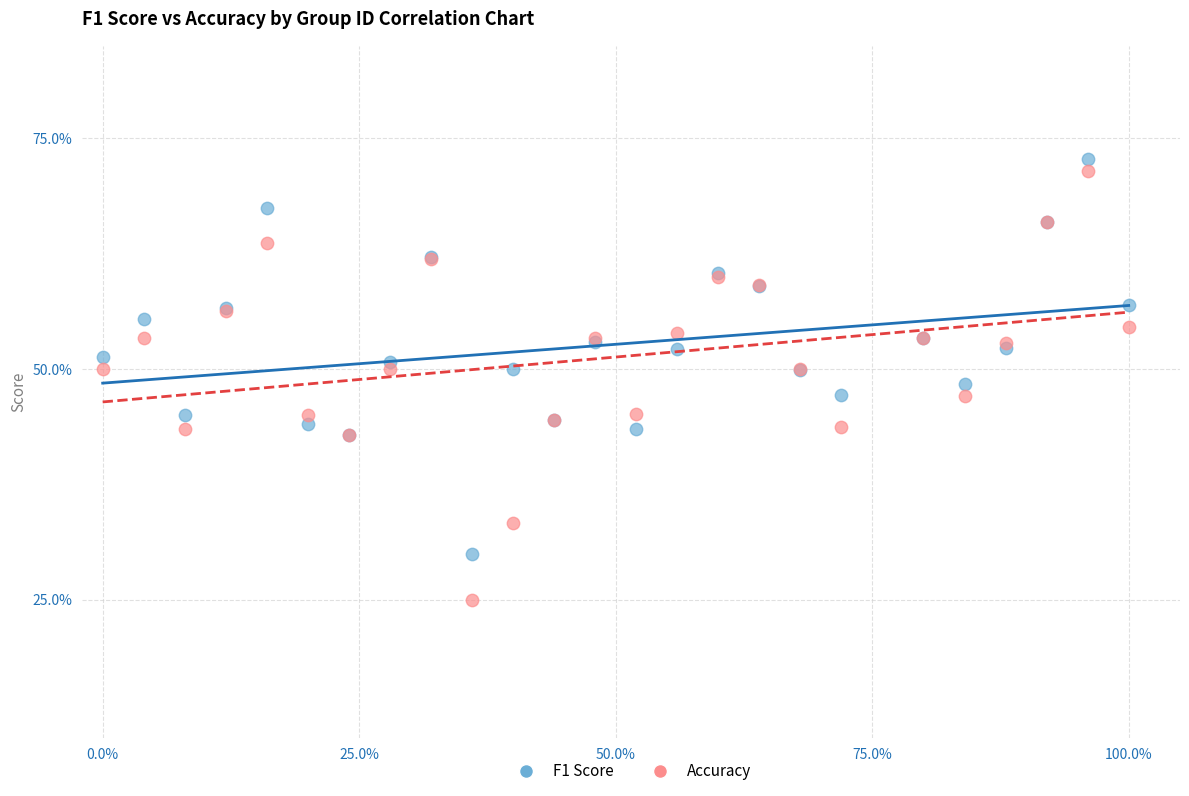

What are all the series names shown in the legend?

F1 Score, Accuracy